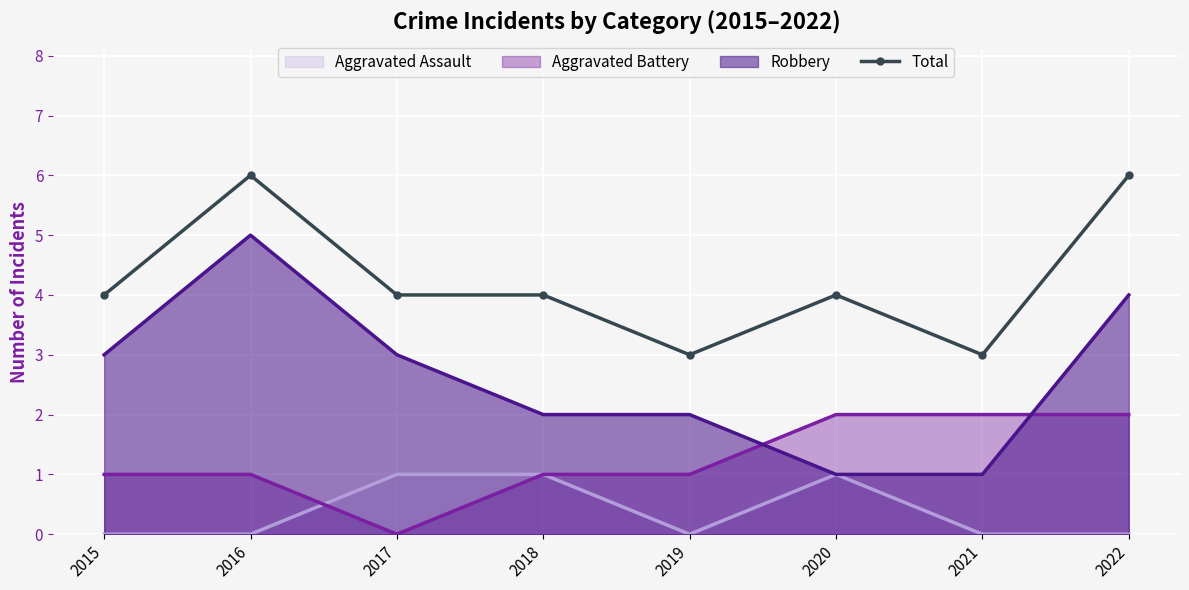

How many lines are shown in the chart?

1